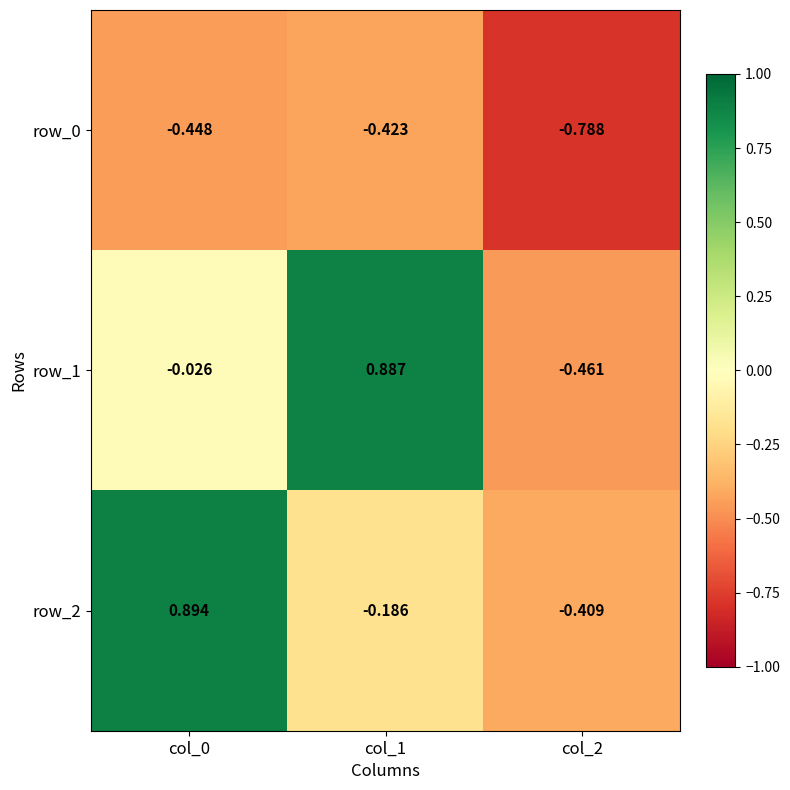

At which label does row_1 first exceed 0?

col_1